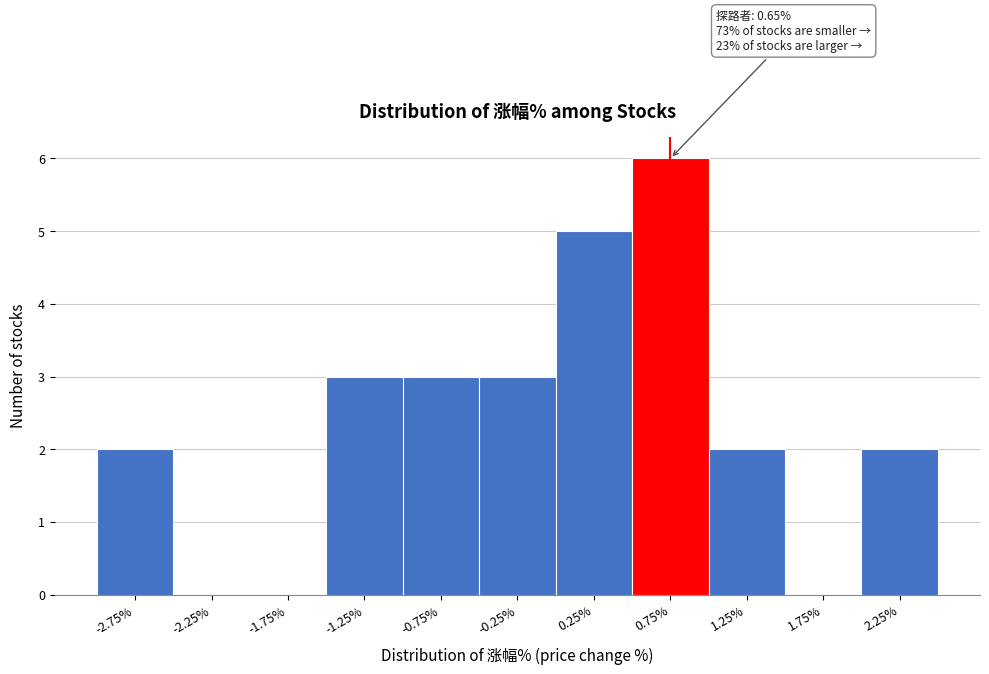

Which range on the x-axis has the tallest bar?

0.5 to 1.0